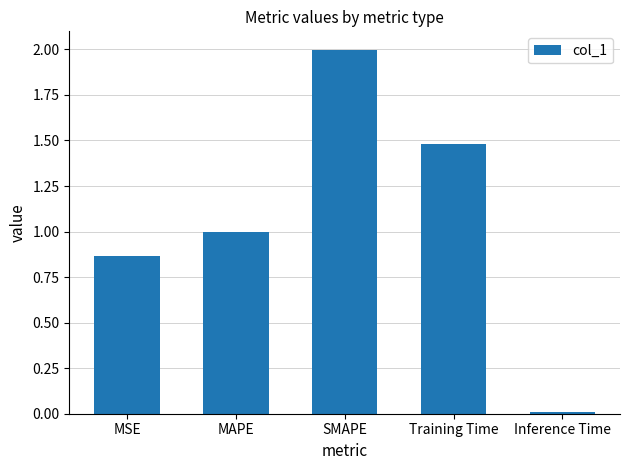

Does the chart contain stacked bars?

No